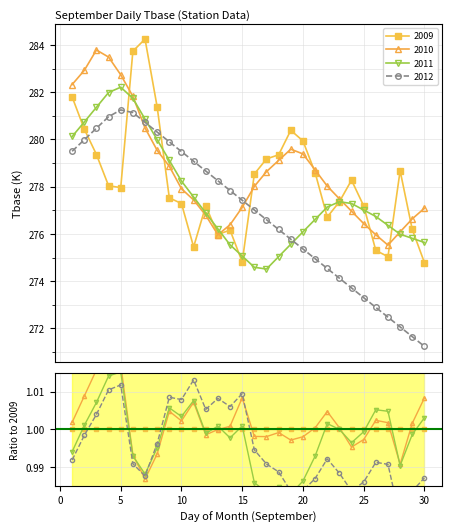

Is the value of 2012 at 14 greater than the value of 2009 at 26?

Yes